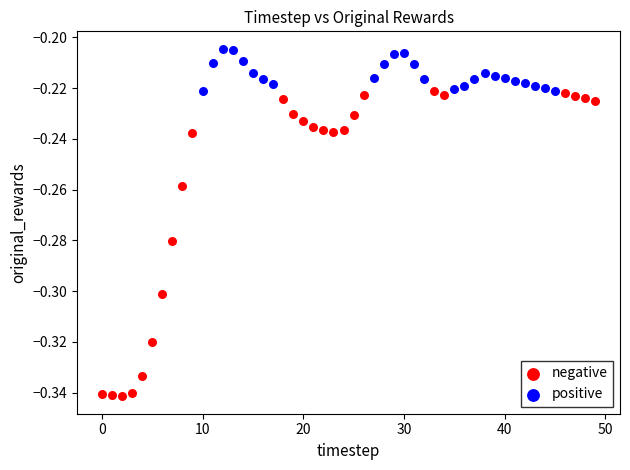

Which series contains the lowest Y value?

negative